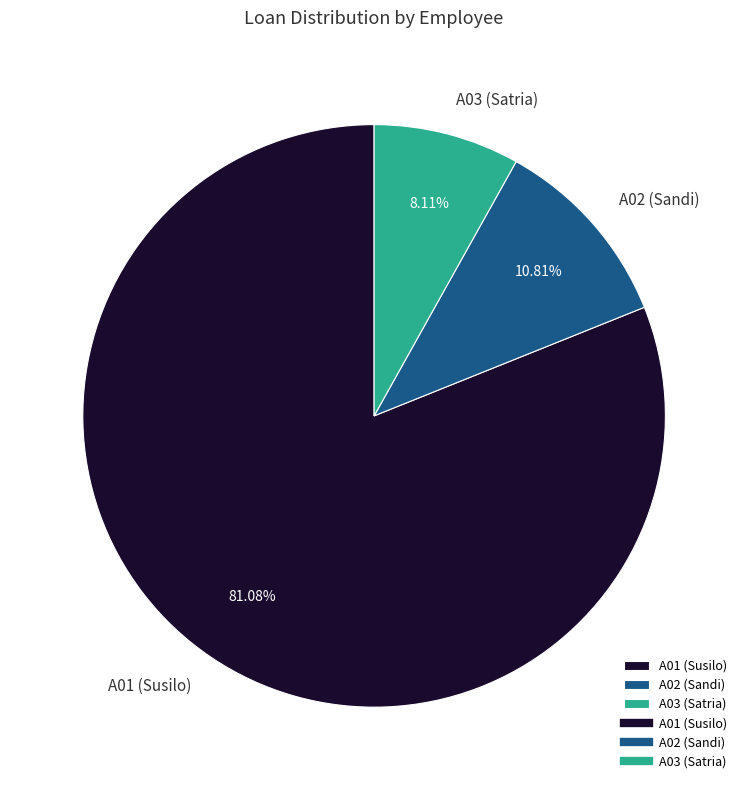

Does A01 (Susilo) represent more than half of the total?

Yes